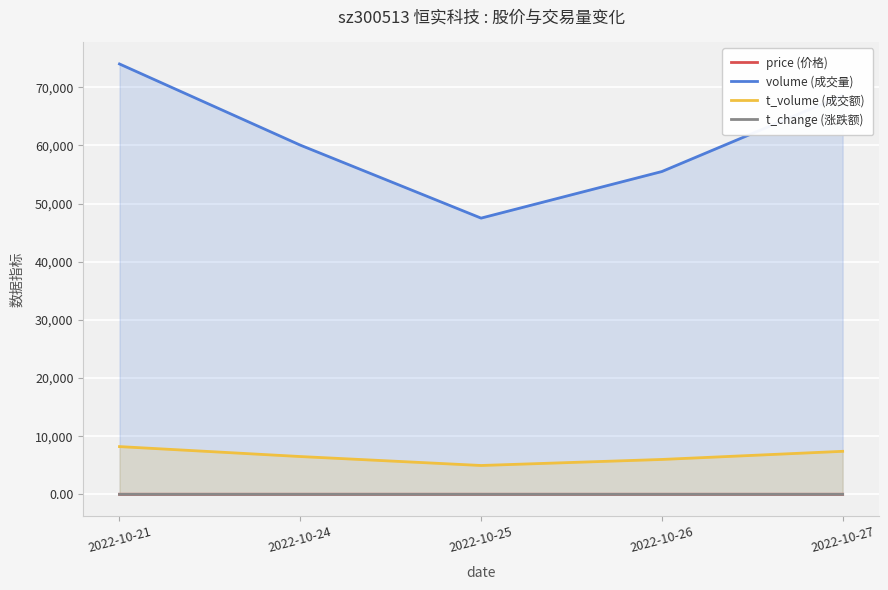

Rank the categories by volume (成交量) value from lowest to highest.

2022-10-25, 2022-10-26, 2022-10-24, 2022-10-27, 2022-10-21